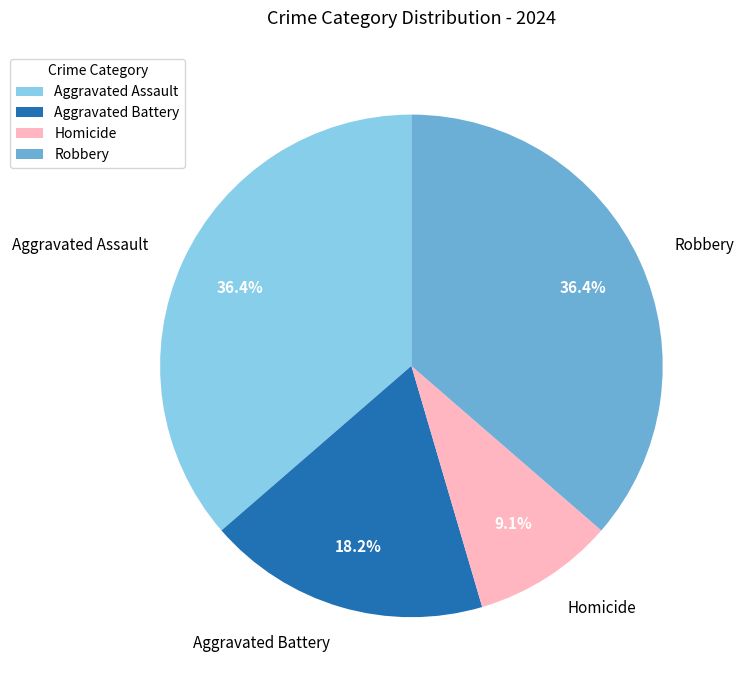

How many segments does this pie chart have?

4